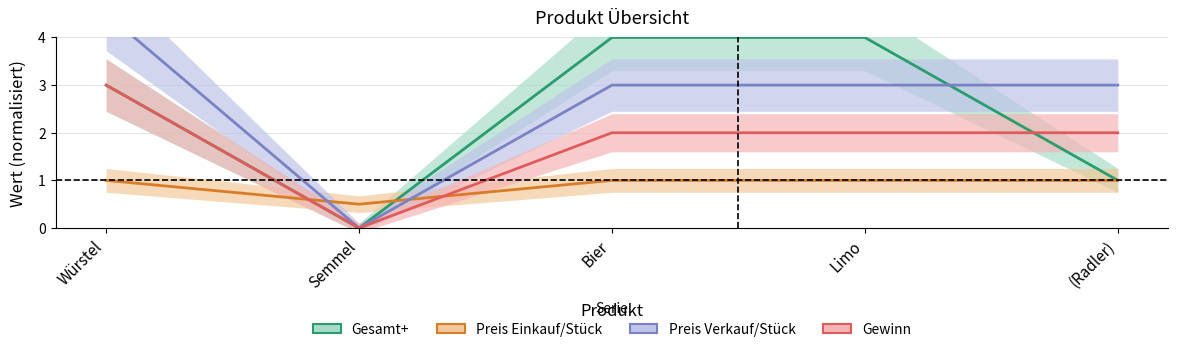

What is the difference between the maximum and minimum values in the Gewinn series?

3.0